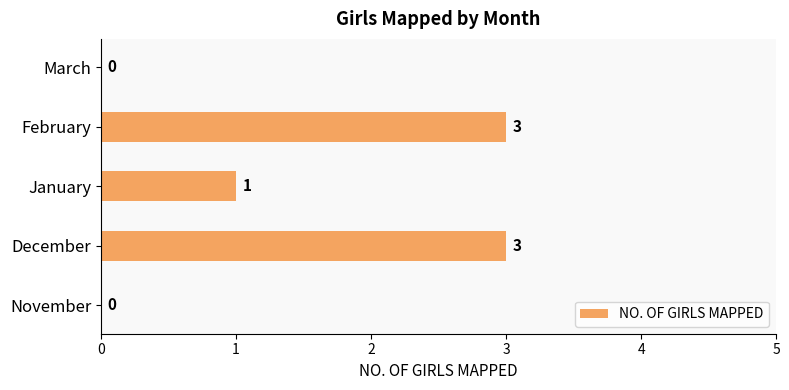

The chart shows a value of 2 at February. True or false?

False